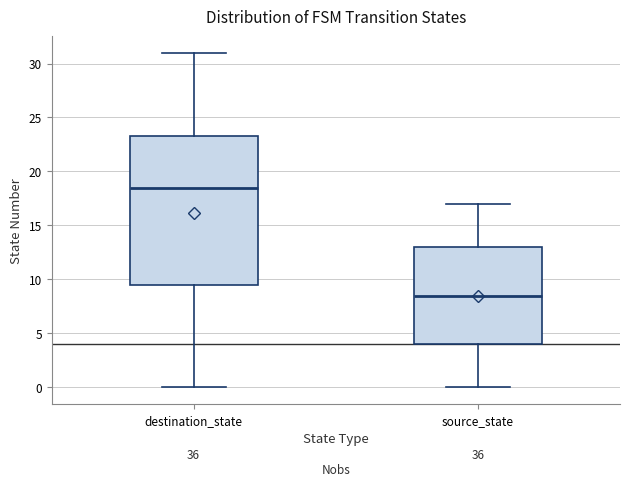

Which box's median line is the highest?

destination_state